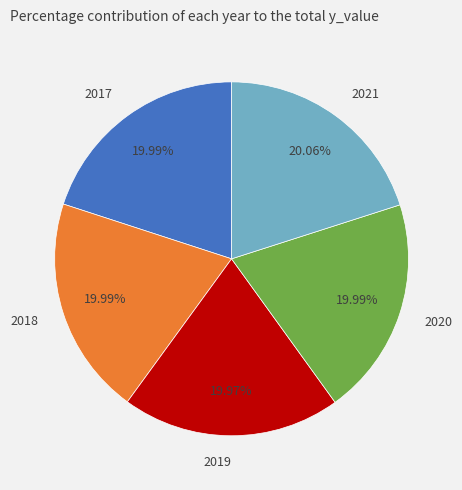

Is there any slice that represents more than half of the pie?

No